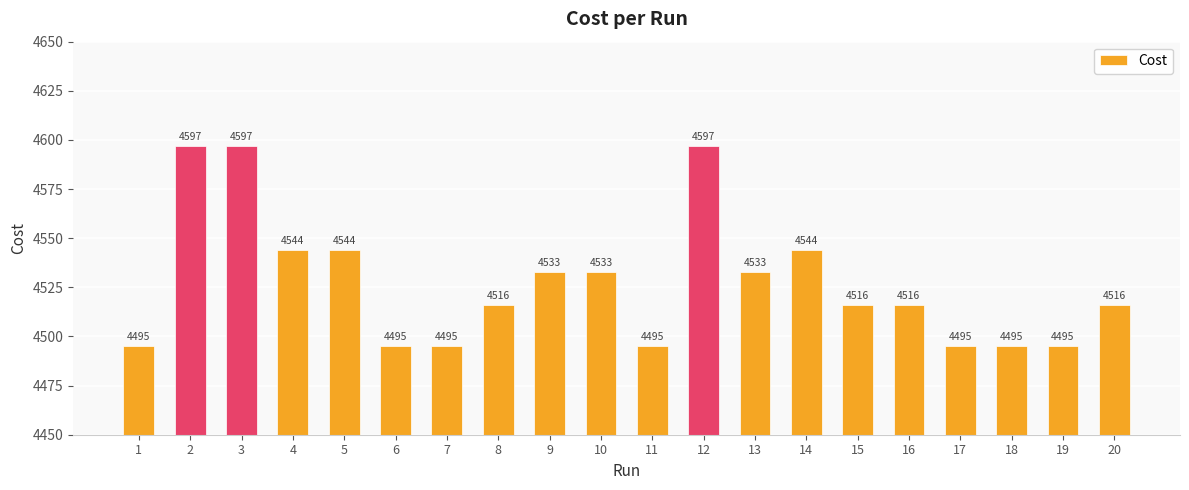

What is the smallest value displayed?

4495